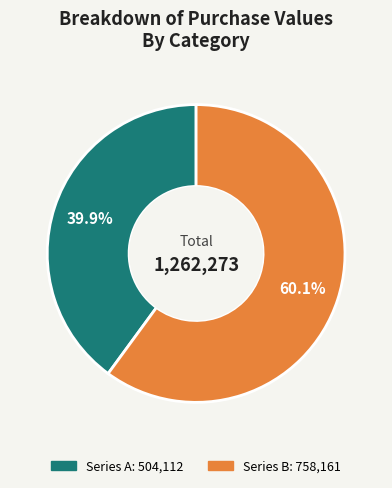

Is there a majority slice in this chart?

Yes